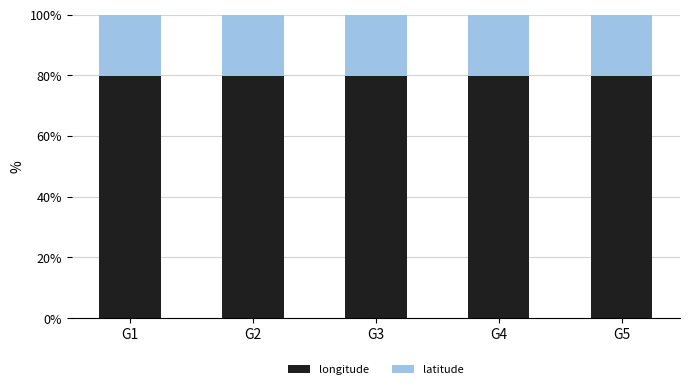

What is the sum of the longitude values at G3 and G1?

159.3